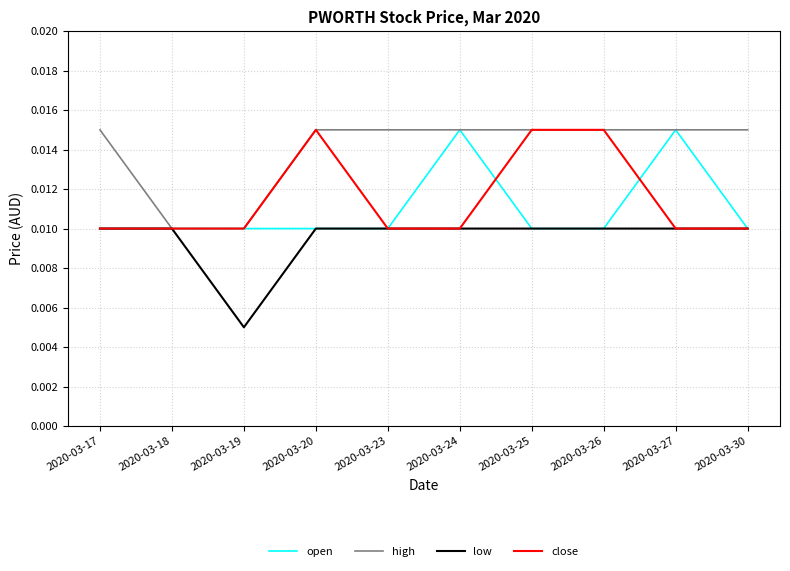

True or false: close and open cross at least once.

True